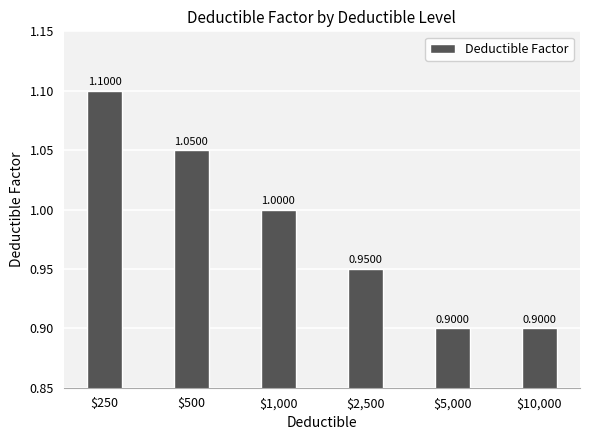

What is the average value?

1.0